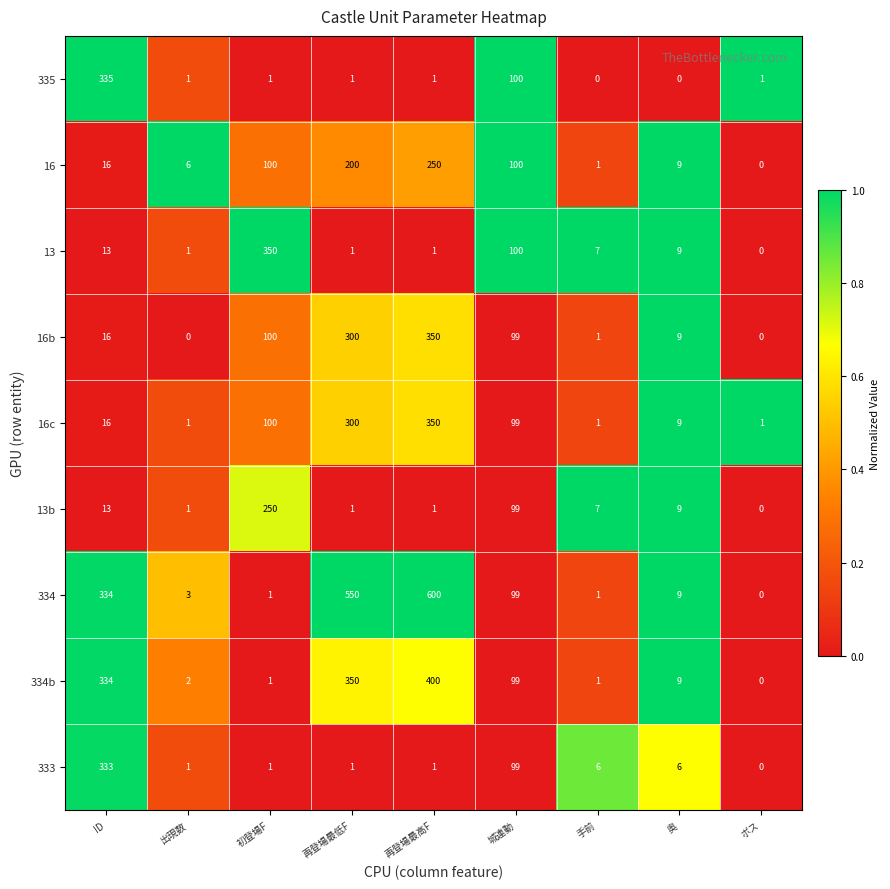

Read the 13 value at 奥.

9